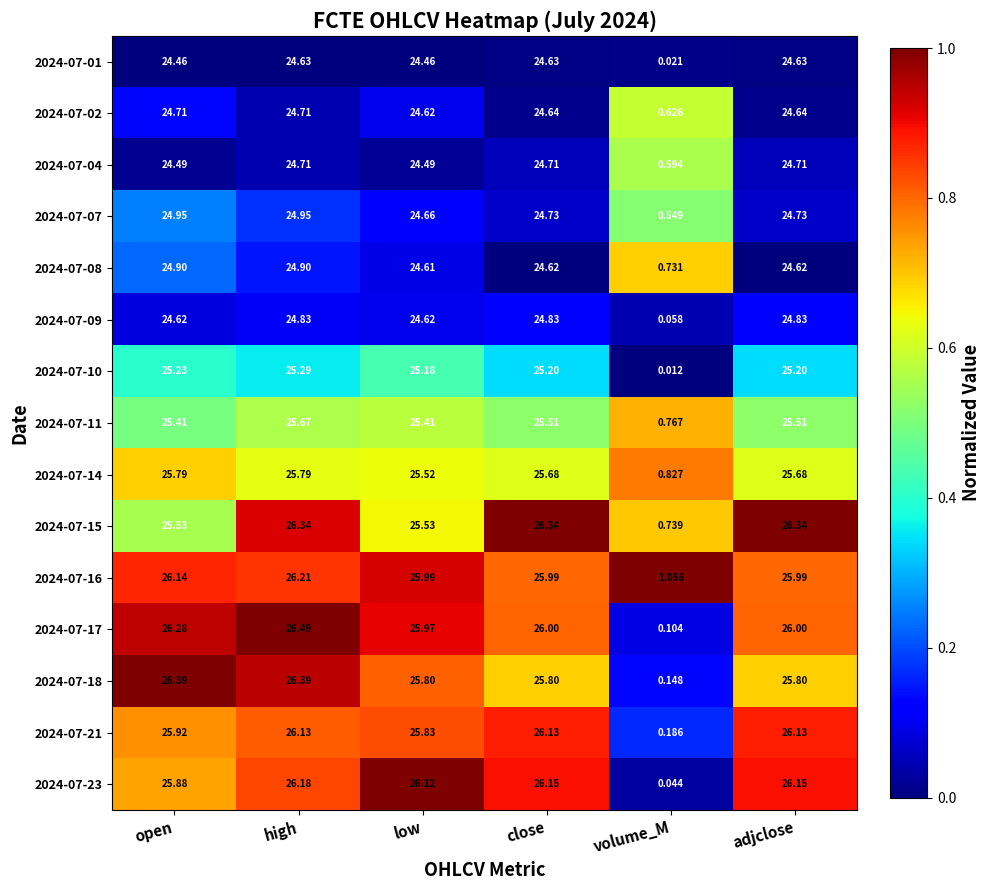

Where is 2024-07-17 nearest to the value 13?

volume_M